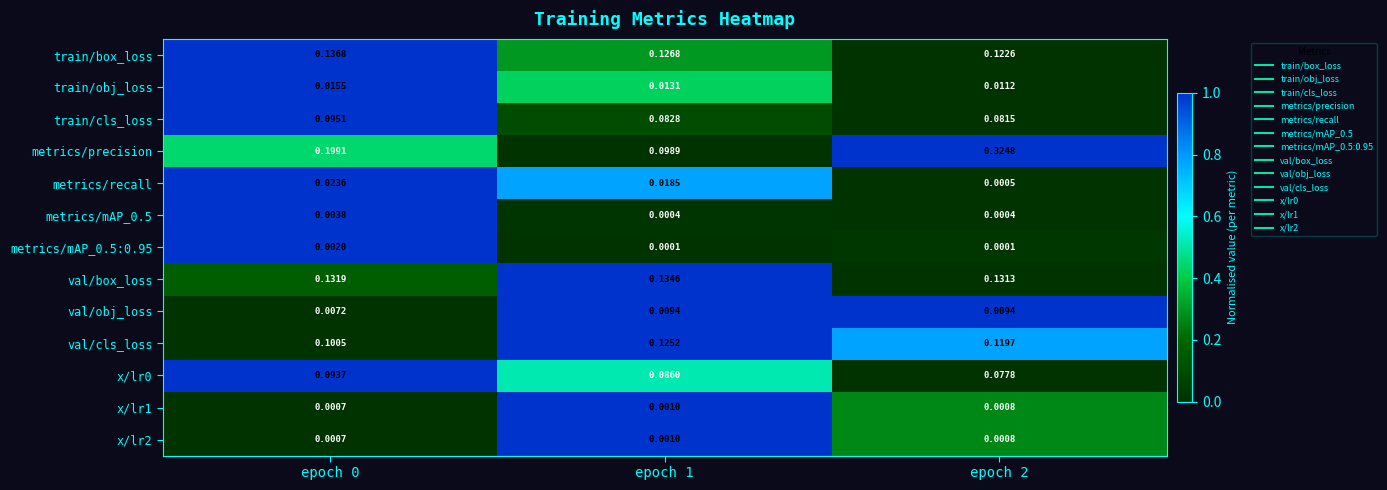

Which series has the widest spread of values?

metrics/precision